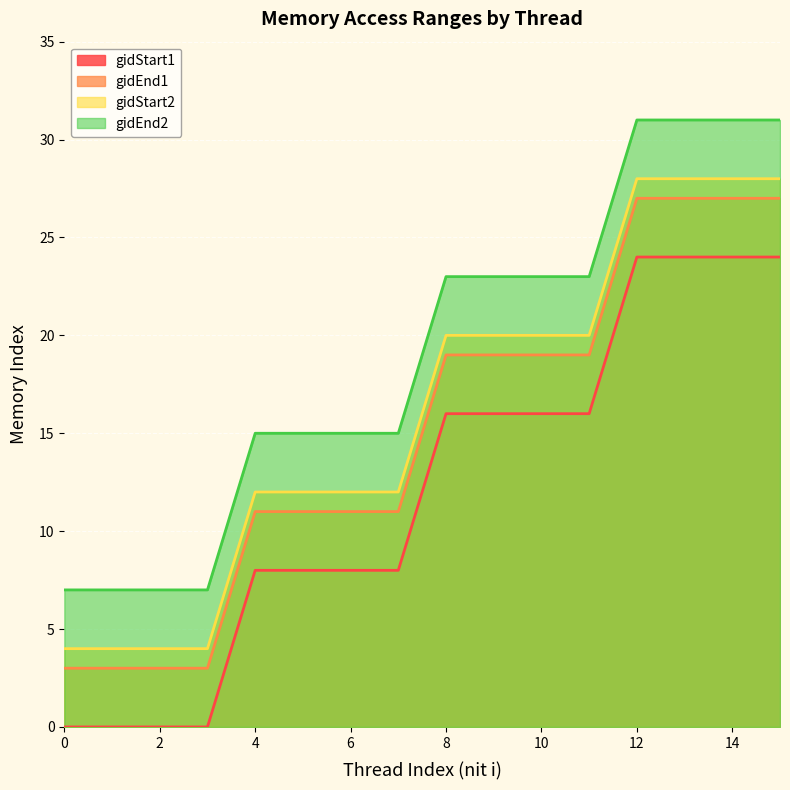

Is it true that gidStart1 equals 6 at 12?

False